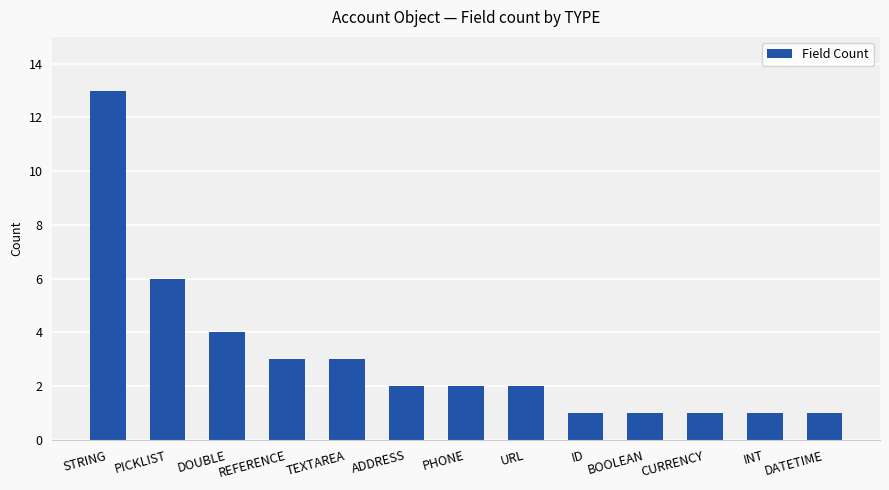

At which category does the chart reach its peak across all series?

STRING